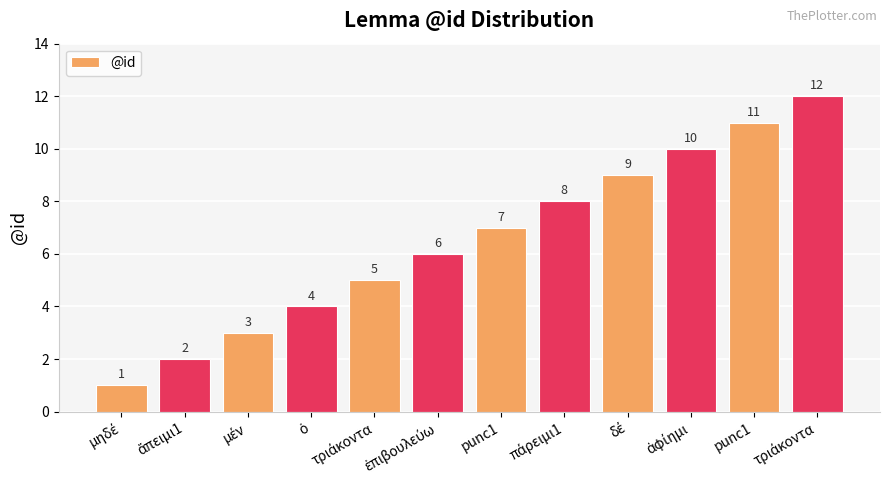

Are the bars horizontal?

No